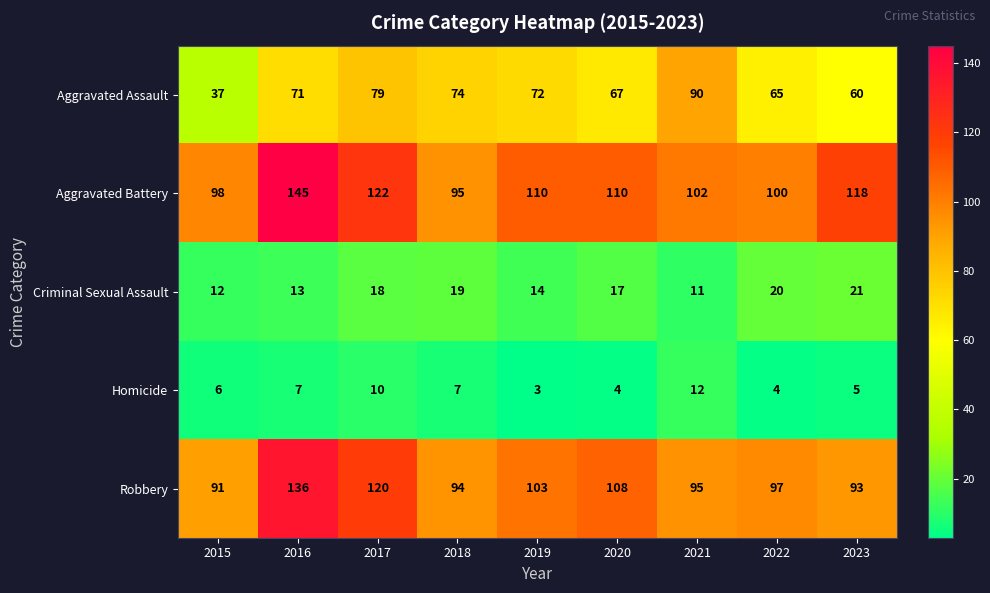

What is the difference between the Aggravated Battery values at 2018 and 2019?

15